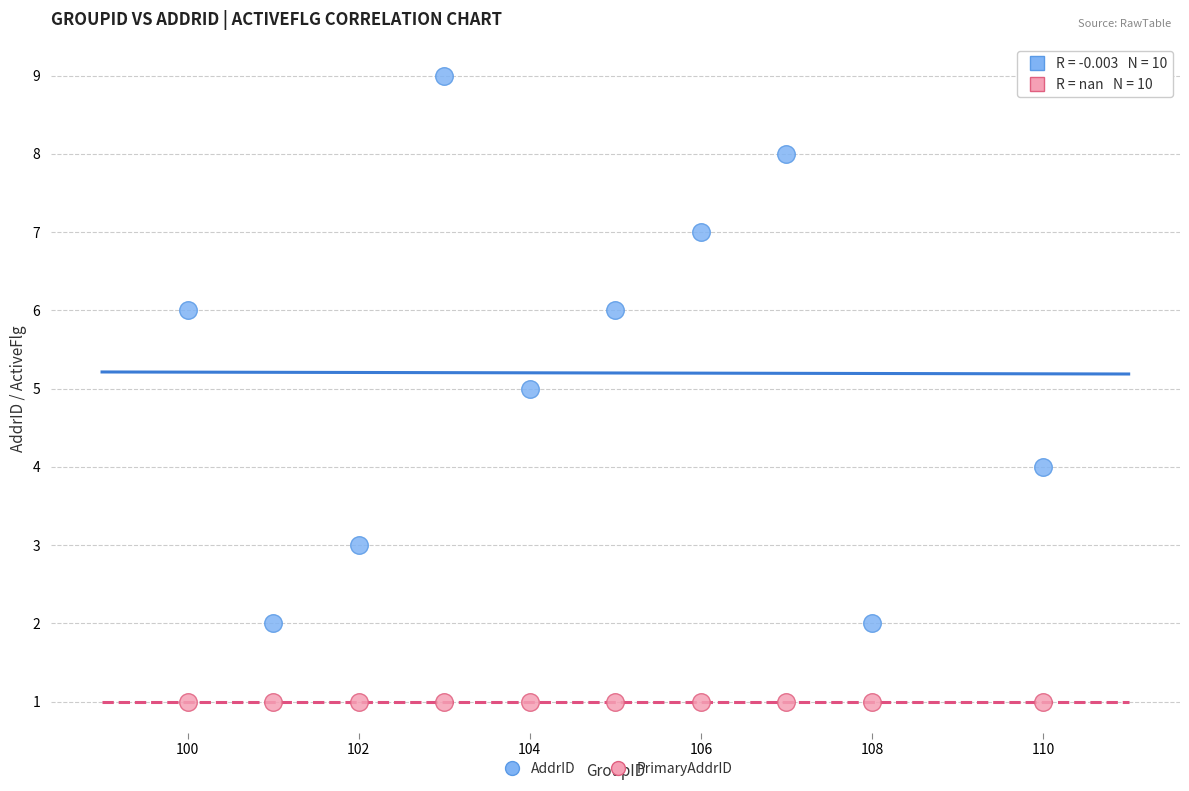

Which series contains the highest Y value?

AddrID